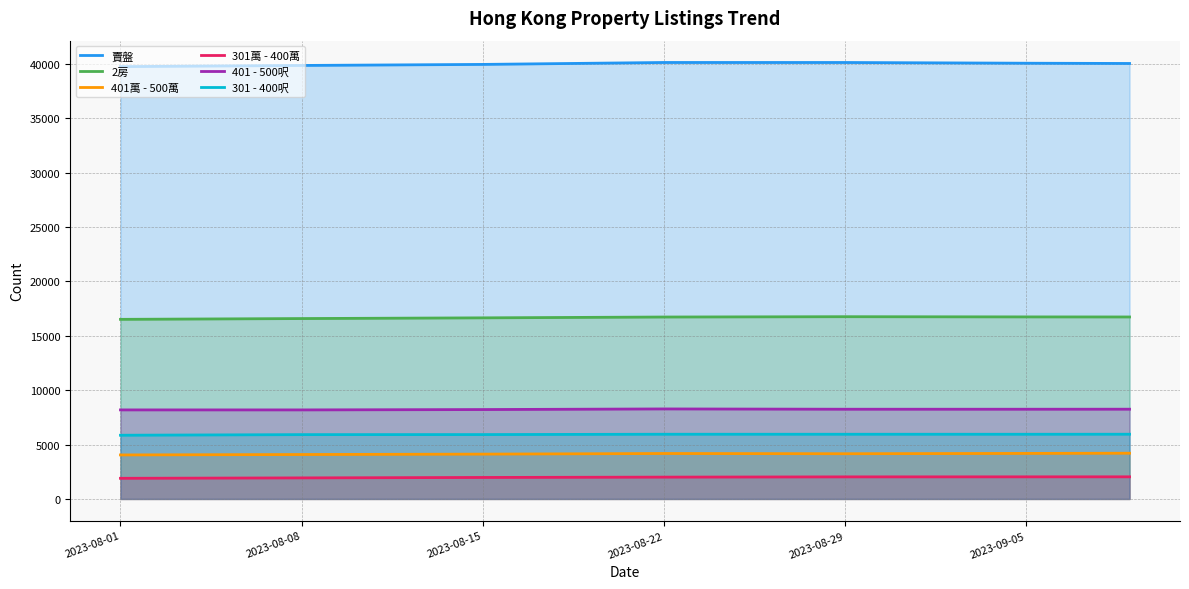

What is the average value of the 401萬 - 500萬 series?

4139